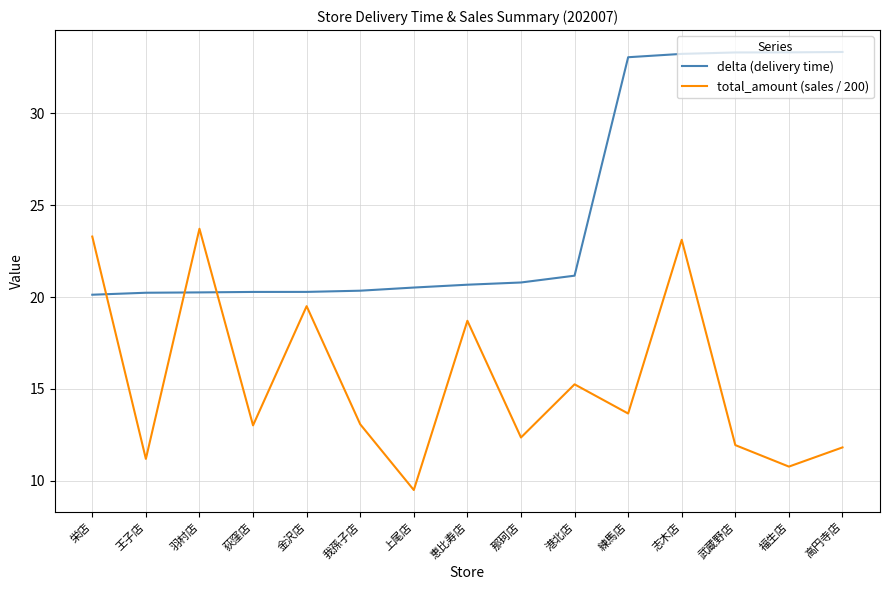

The delta (delivery time) series shows 33.3 at 高円寺店. True or false?

True